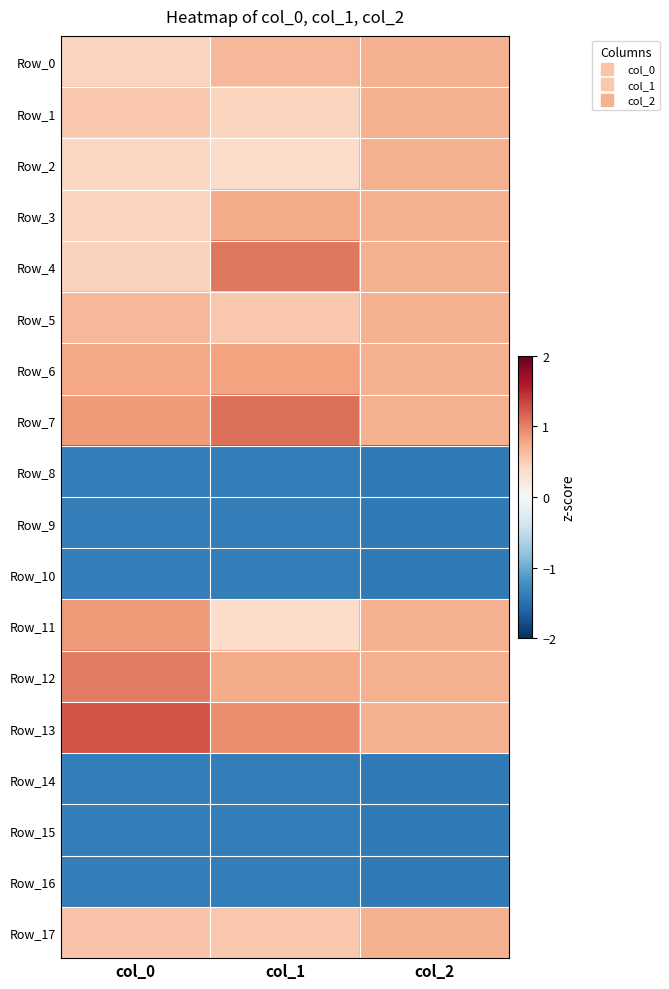

List the series in order of their peak value, highest first.

Row_13, Row_7, Row_4, Row_12, Row_11, Row_6, Row_3, Row_0, Row_1, Row_2, Row_5, Row_17, Row_8, Row_9, Row_10, Row_14, Row_15, Row_16